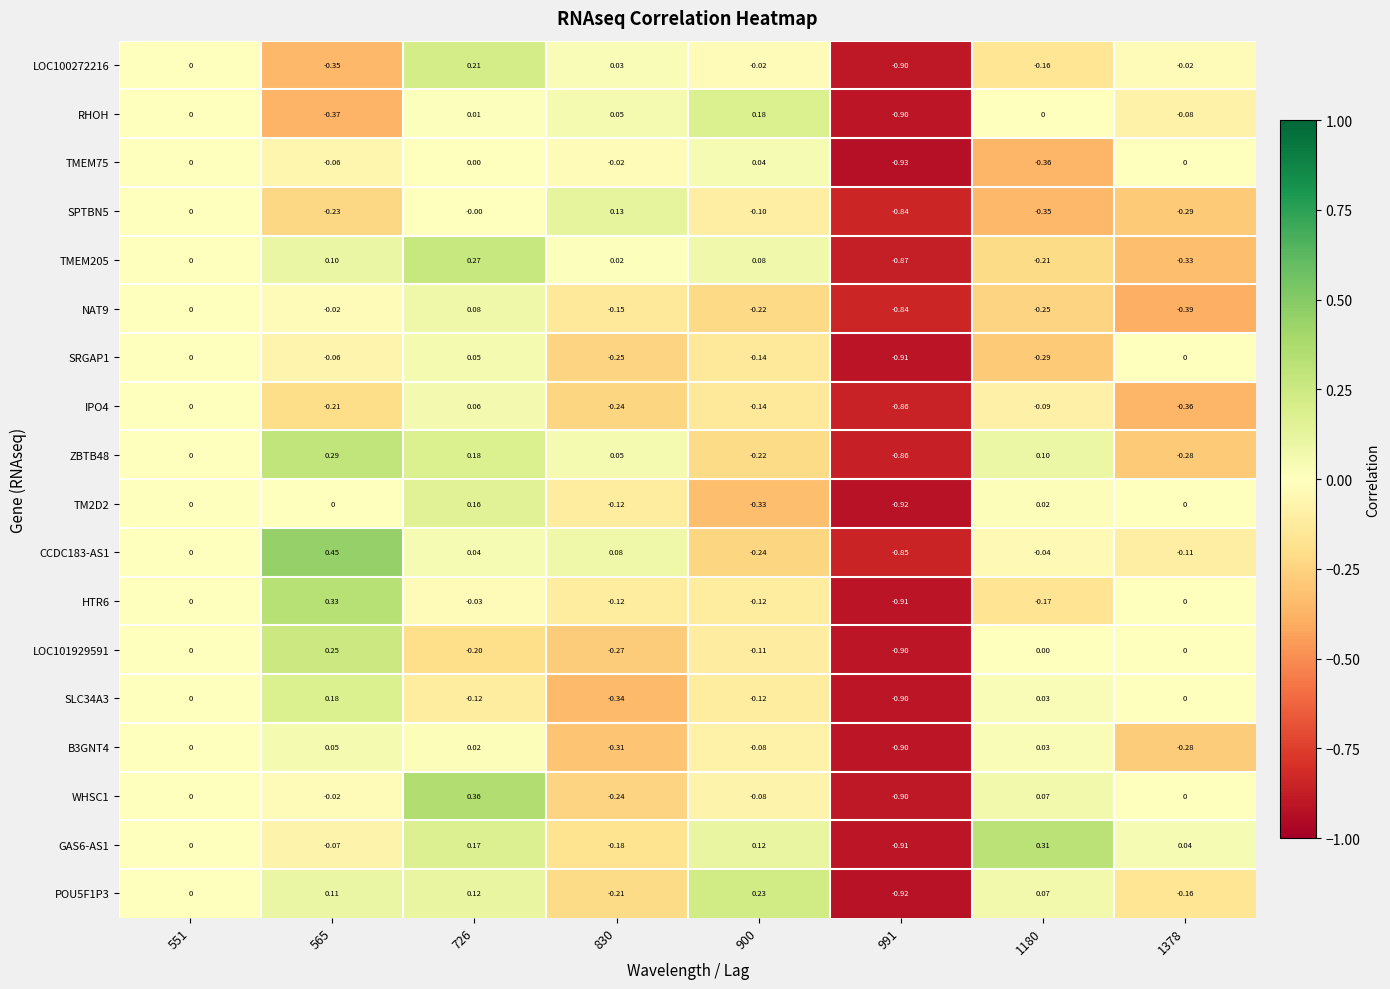

How many negative values does the GAS6-AS1 series have?

3